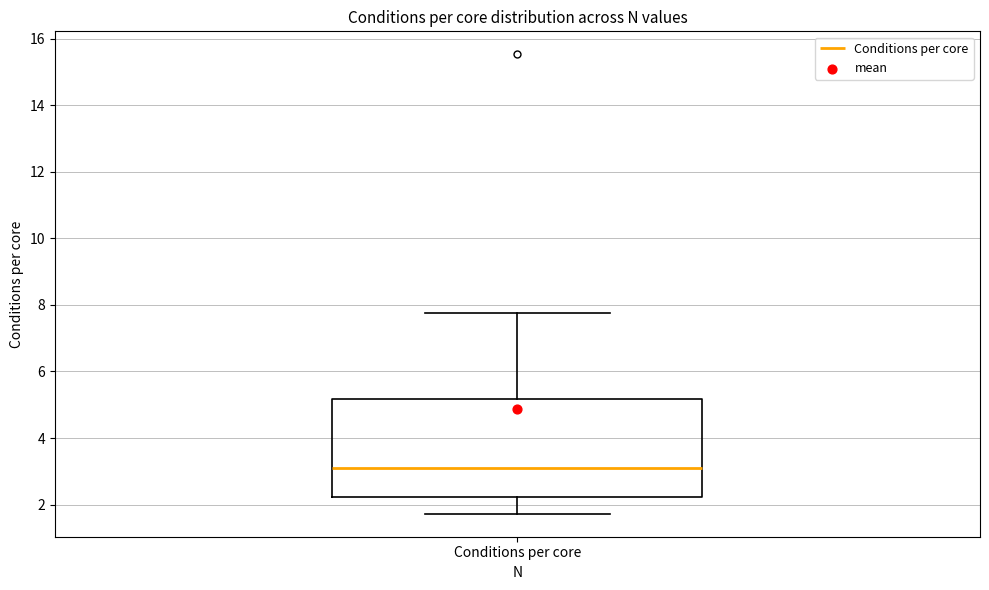

Read this box plot against the y-axis: the position of the median line, the range covered by the box, and the ends of both whiskers. The values are not printed on the chart, so give them approximately, as read against the axis.

median 3.2, box 2.2 to 5.2, whiskers 1.8 to 7.8